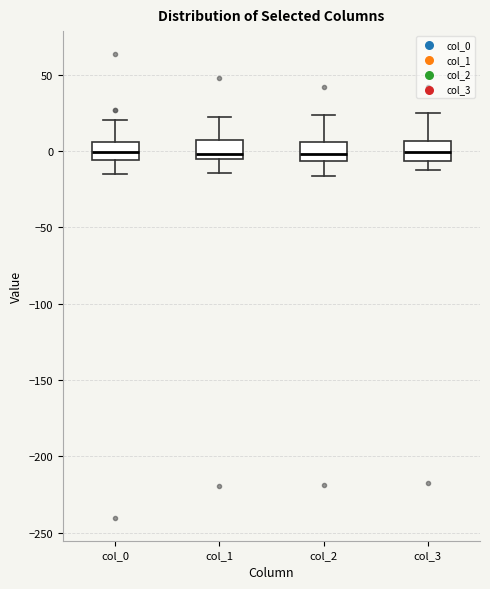

Reading left to right, transcribe this box plot: for each box, give where its median line is, the range the box spans, and where its two whiskers end, as read against the y-axis. The values are not printed on the chart, so give them approximately, as read against the axis.

col_0: median 0, box -5 to 5, whiskers -15 to 20
col_1: median 0, box -5 to 5, whiskers -15 to 25
col_2: median 0, box -5 to 5, whiskers -15 to 25
col_3: median 0, box -5 to 5, whiskers -10 to 25